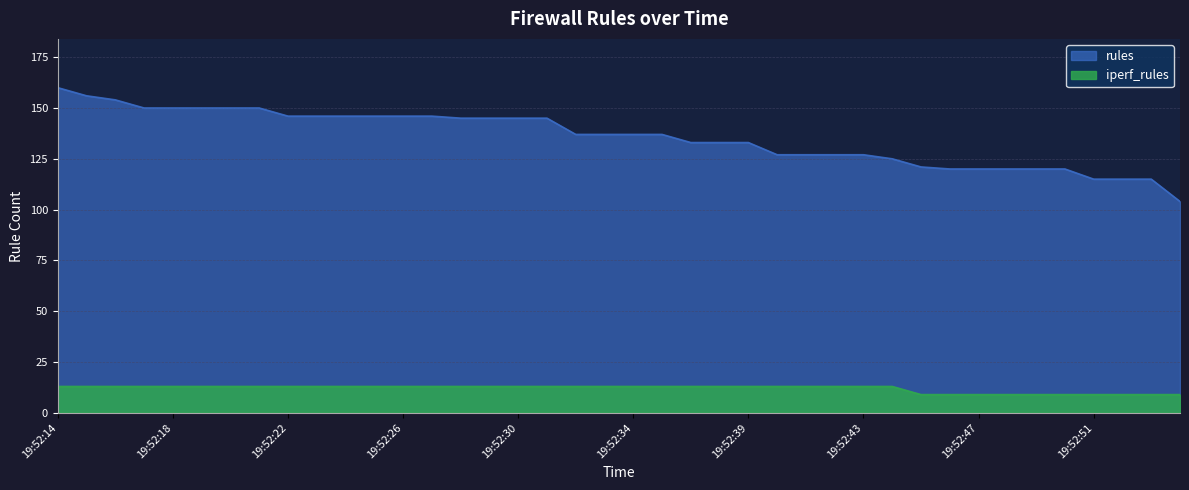

Does the chart have visible grid lines?

Yes